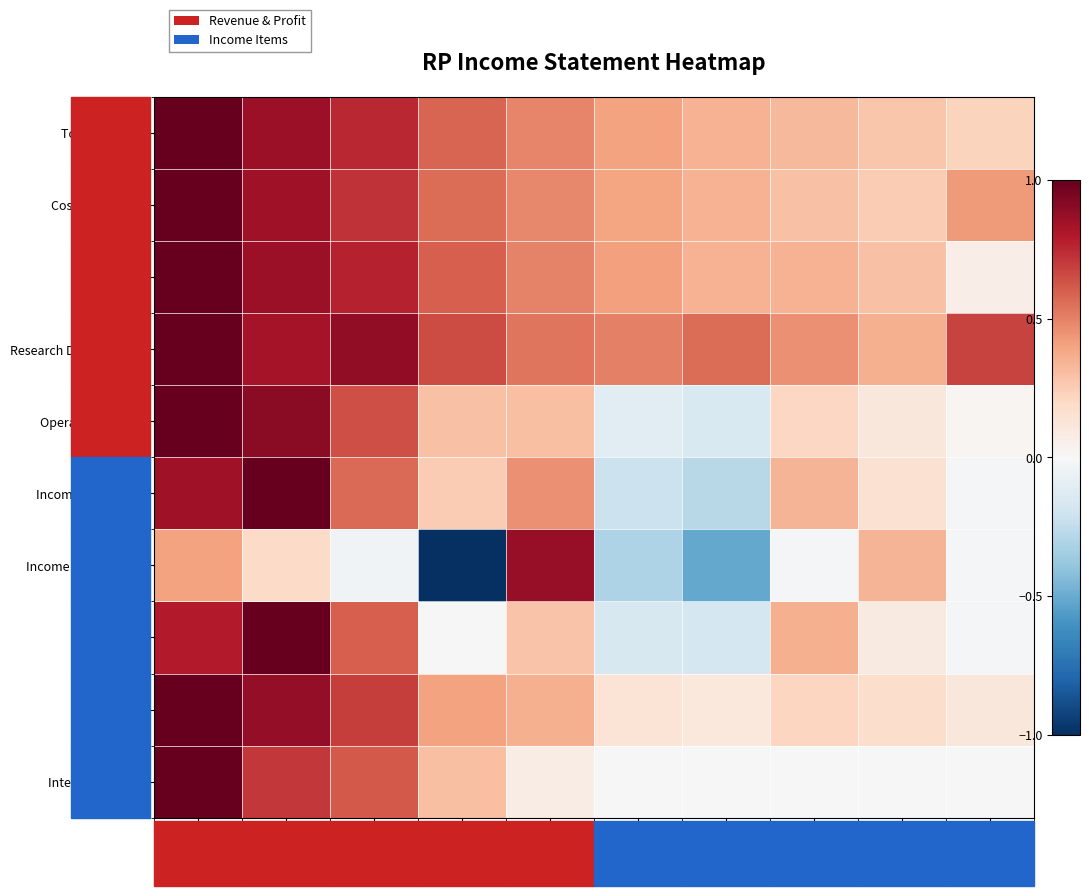

What is the difference between the highest and lowest values at 2011?

0.7